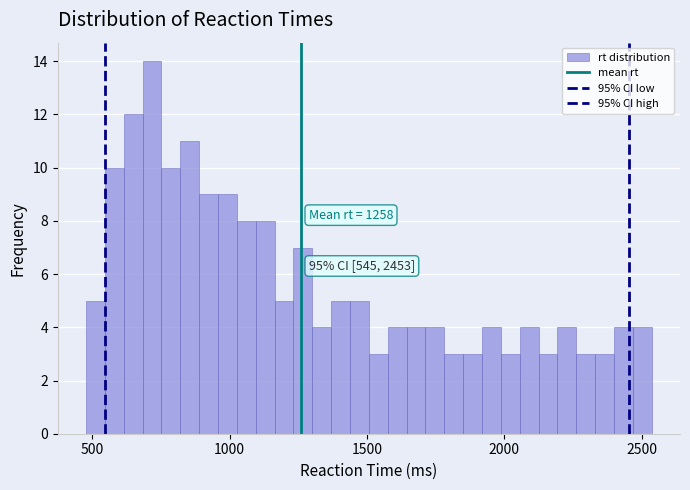

Around what value on the x-axis is the tallest bar? Give the approximate position of its centre, as read against the axis.

700